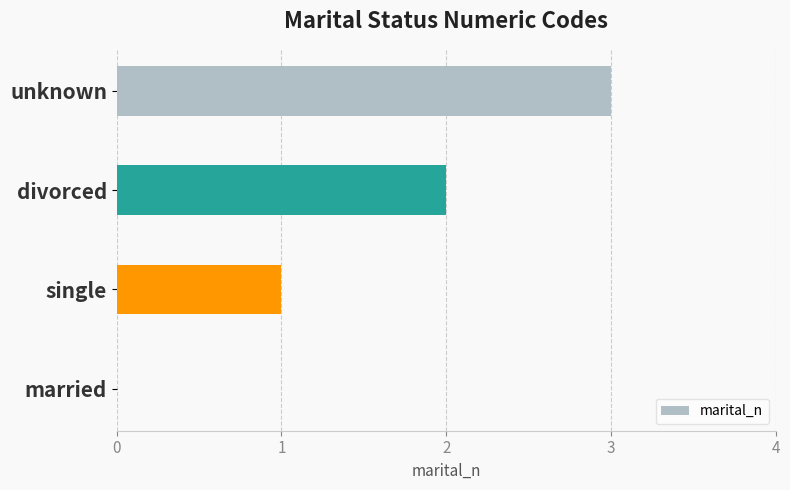

True or false: the data shows 2 at single.

False